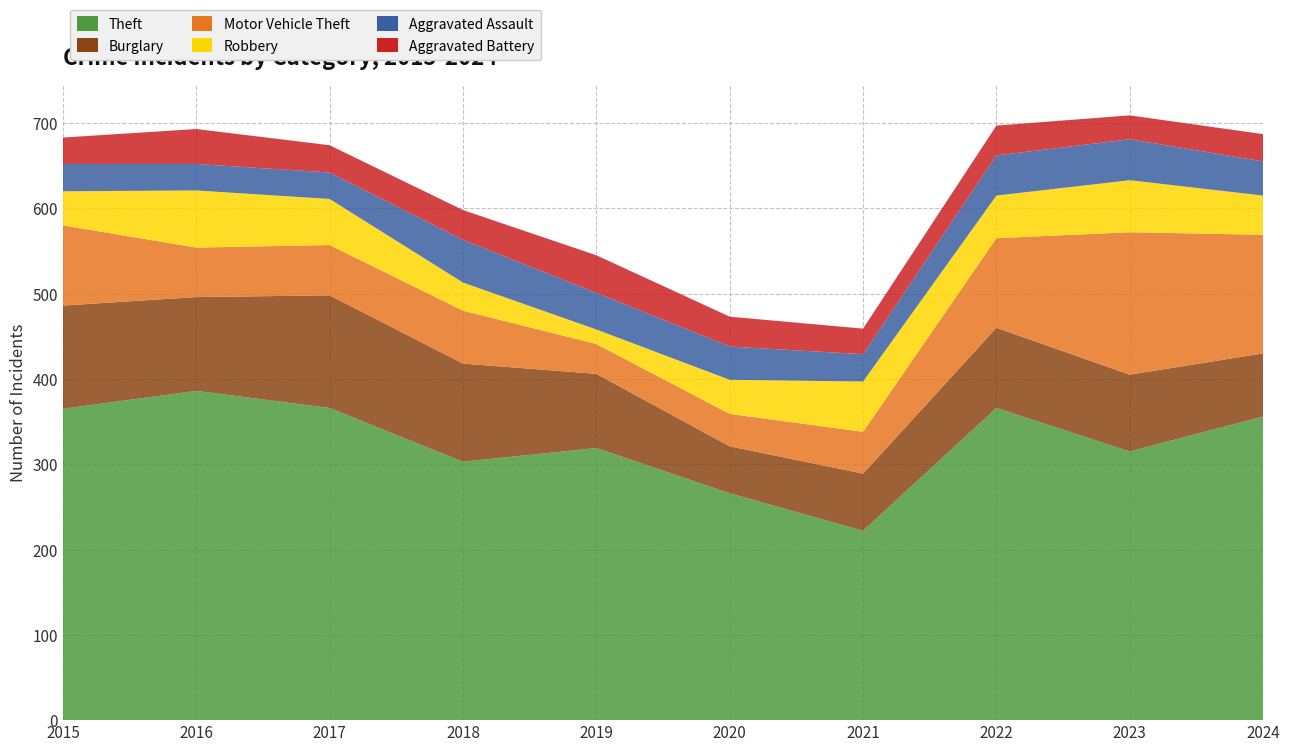

Reading left to right, what are all the values shown in this chart?

Theft: 365	386	366	303	319	266	222	366	315	356
Burglary: 121	110	132	115	87	55	67	94	90	74
Motor Vehicle Theft: 94	58	59	62	35	38	49	105	167	139
Robbery: 40	67	54	33	17	40	59	50	61	46
Aggravated Assault: 32	31	31	50	43	39	32	47	48	40
Aggravated Battery: 31	41	32	35	44	35	30	35	28	32